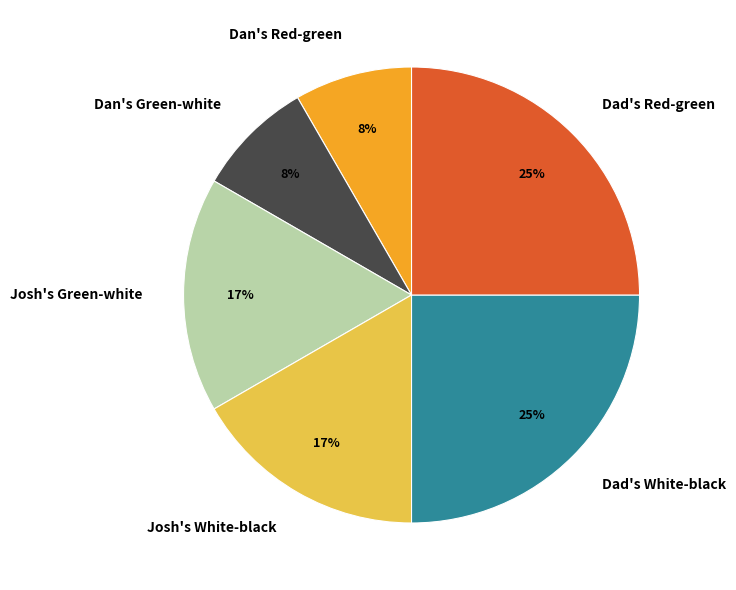

To the nearest percent, what portion does Josh's White-black represent?

17%